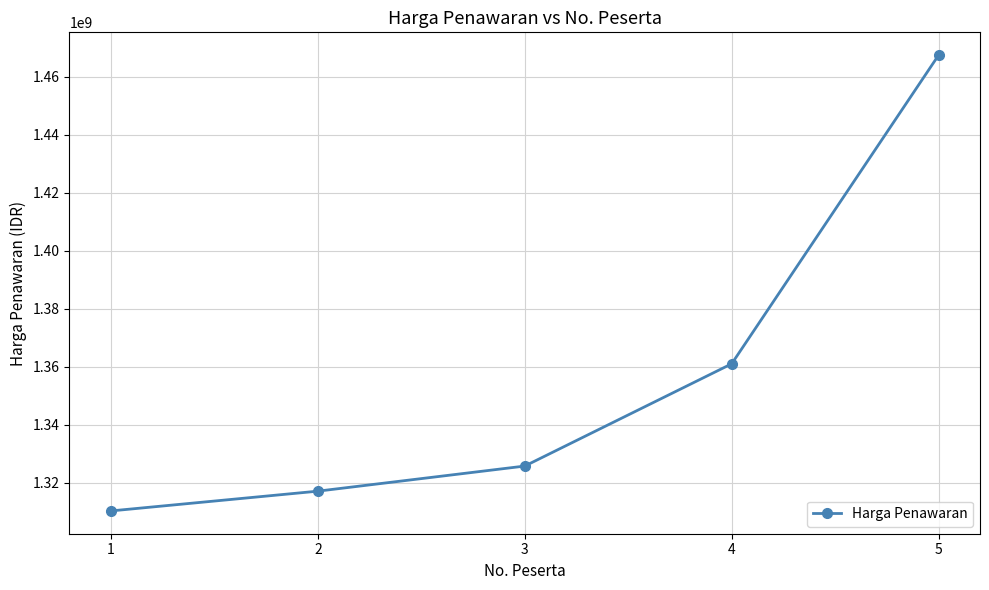

What is the difference between the maximum and minimum values?

157187400.7